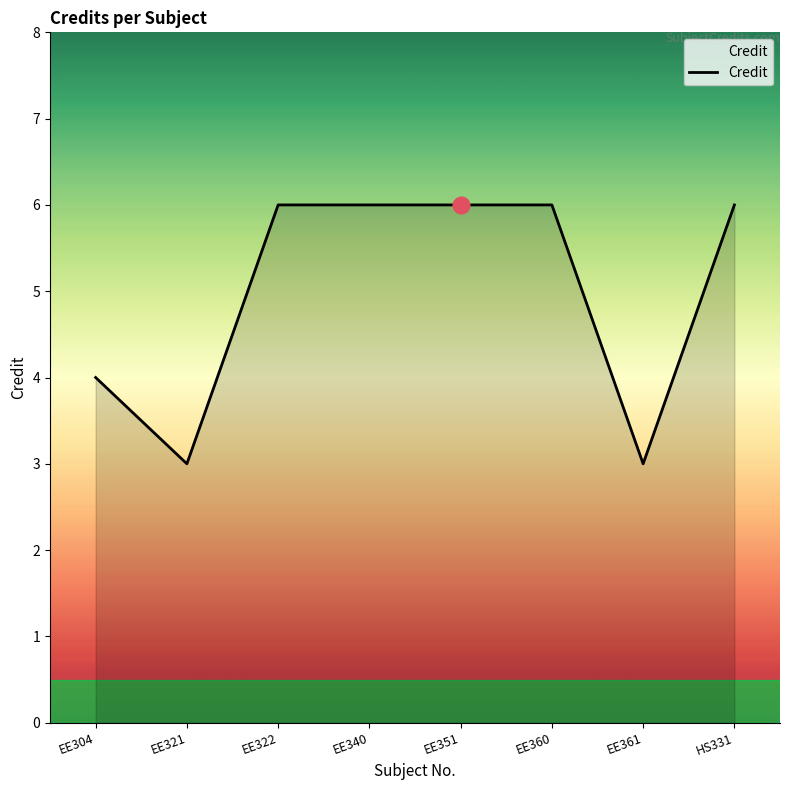

What is the maximum value shown in the chart?

6